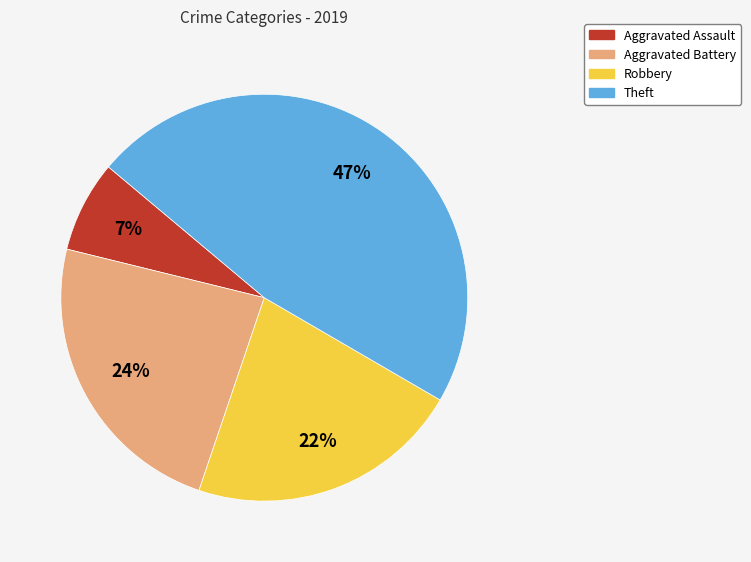

Rank the categories by value from highest to lowest.

Theft, Aggravated Battery, Robbery, Aggravated Assault